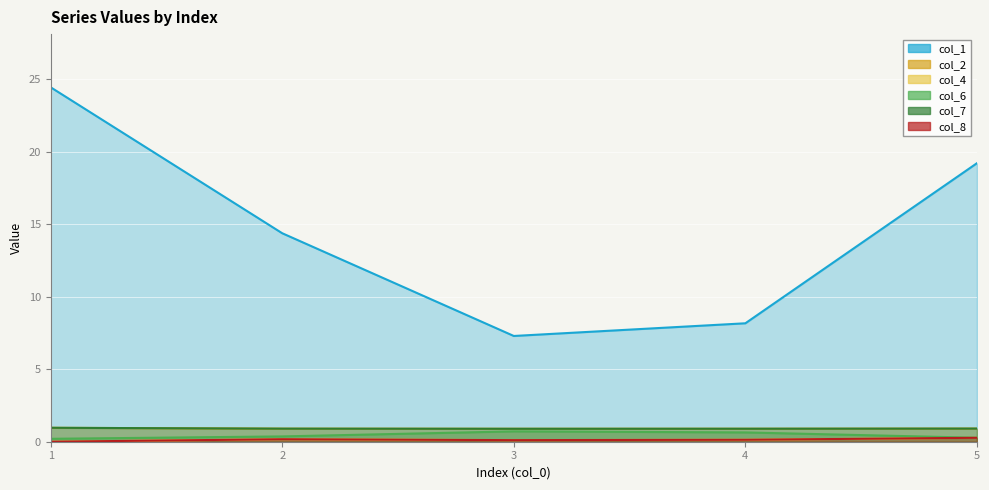

Where is col_7 nearest to the value 0?

3